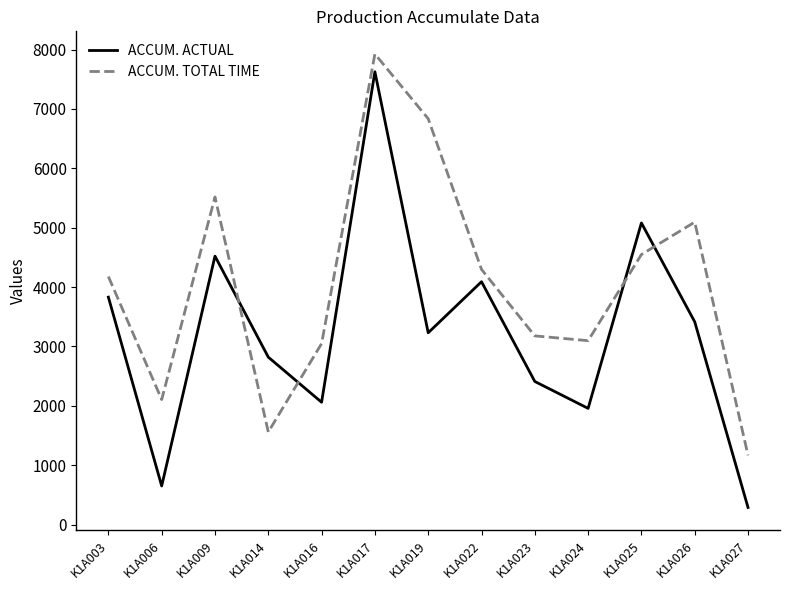

True or false: ACCUM. ACTUAL has more than 2 interior local peaks.

True